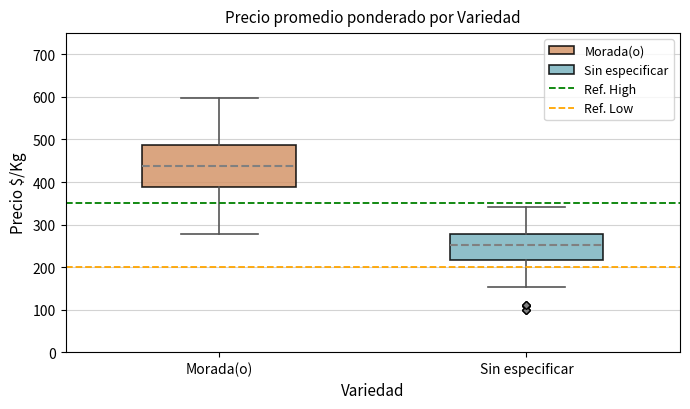

Which box is the tallest, from its lower edge to its upper edge?

Morada(o)